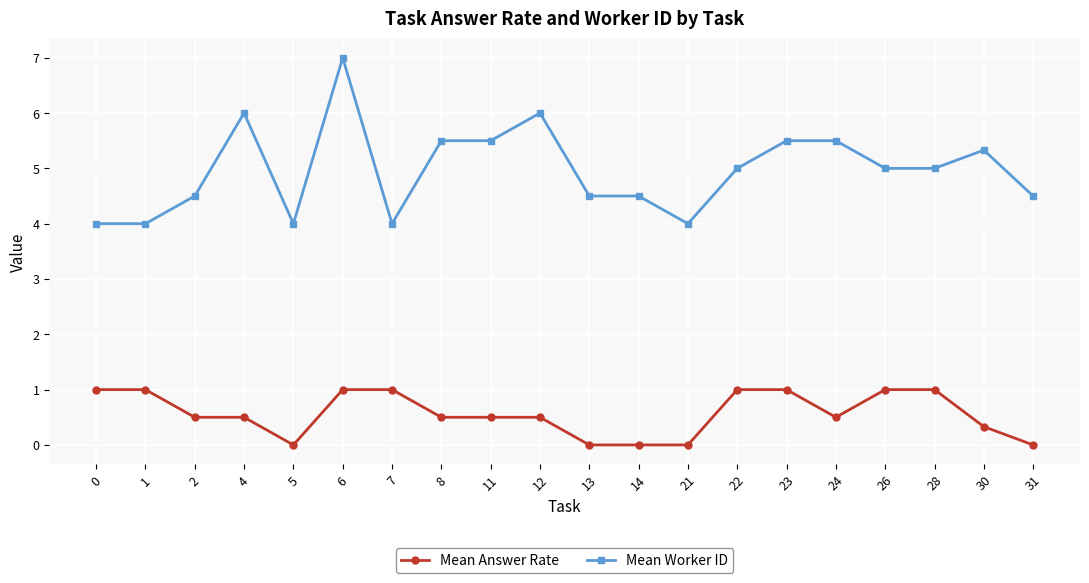

How many categories are shown in the chart?

20